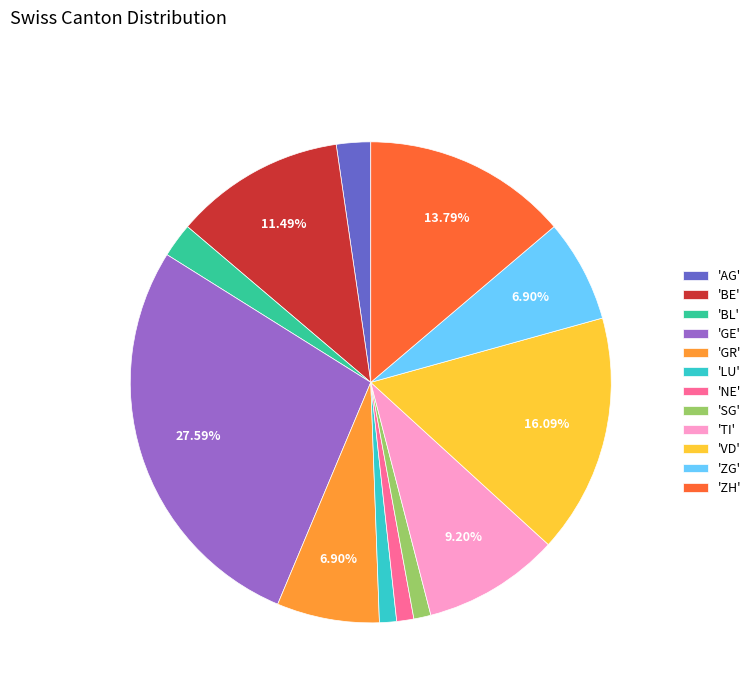

Do 'NE' and 'TI' together represent more than half of the pie?

No